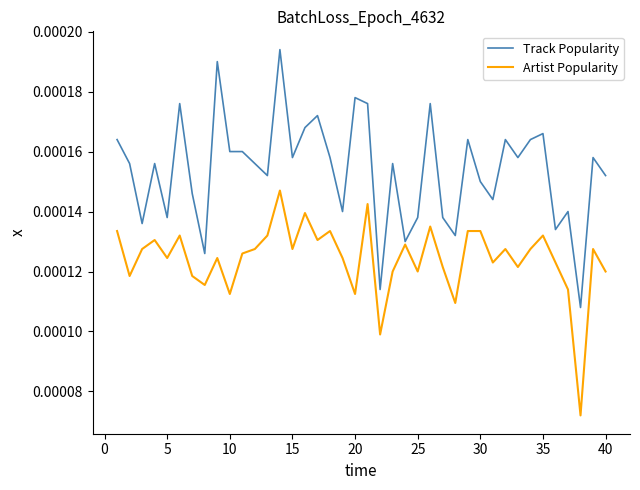

Which series has the largest range (max minus min)?

Track Popularity